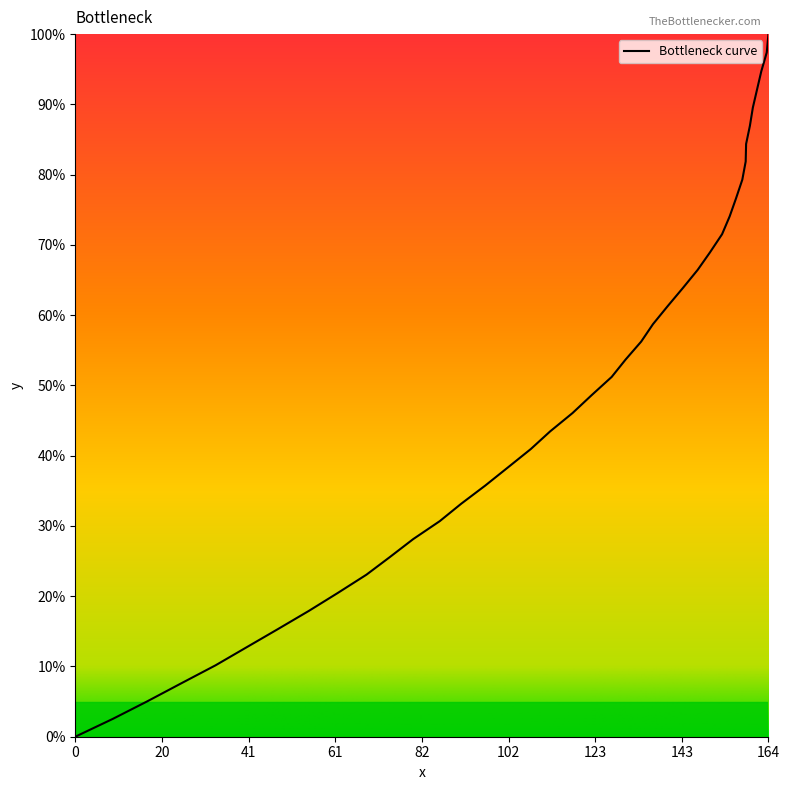

Which label corresponds to the largest value in the chart?

164